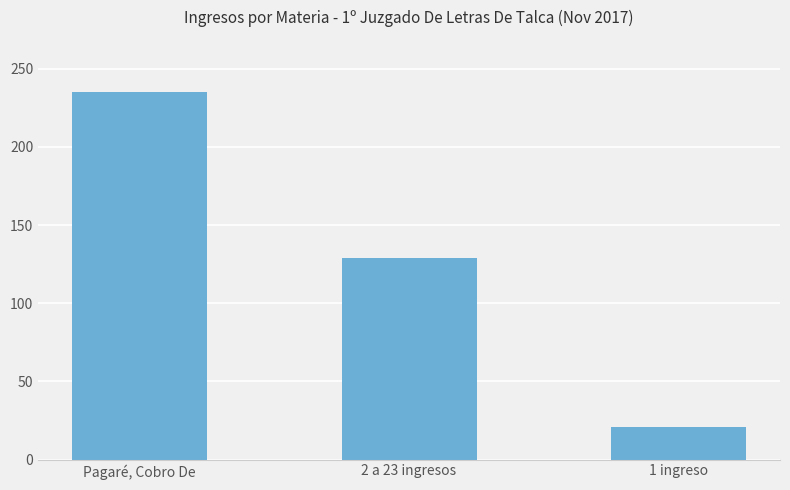

Where does the data first go above 129?

Pagaré, Cobro De